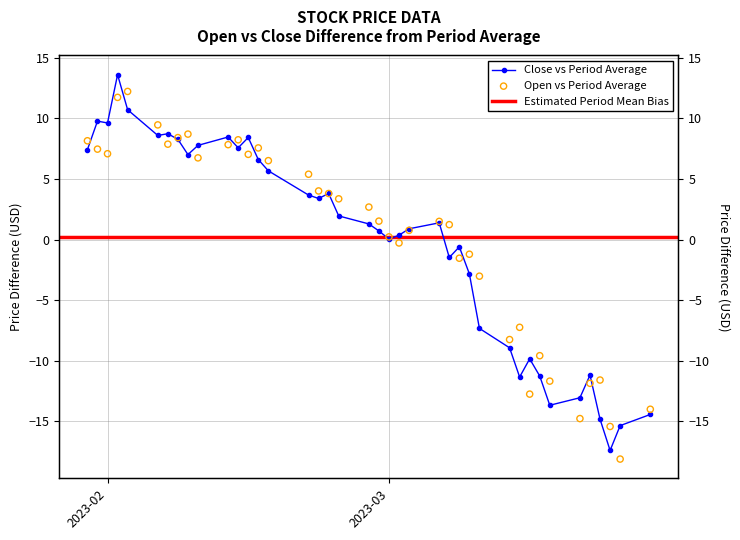

Which series reaches the maximum Y coordinate?

Close